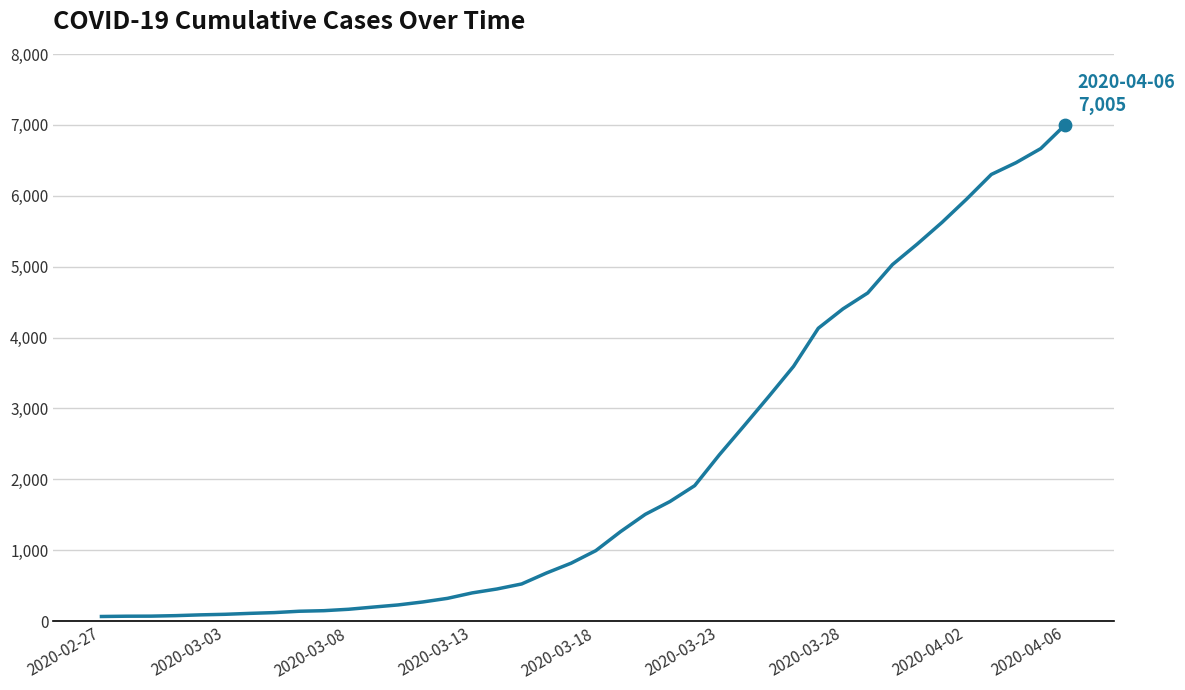

What is the difference between the maximum and minimum values?

6940